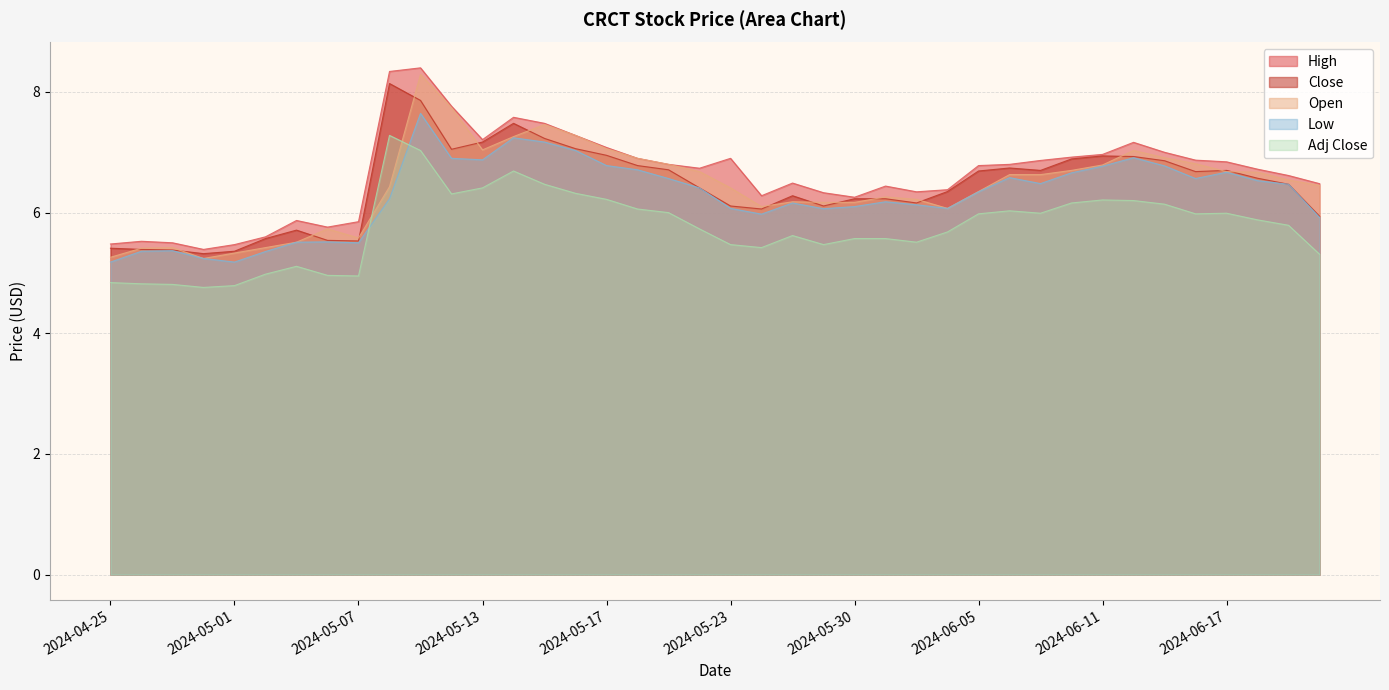

Where is Close nearest to the value 6?

2024-05-24